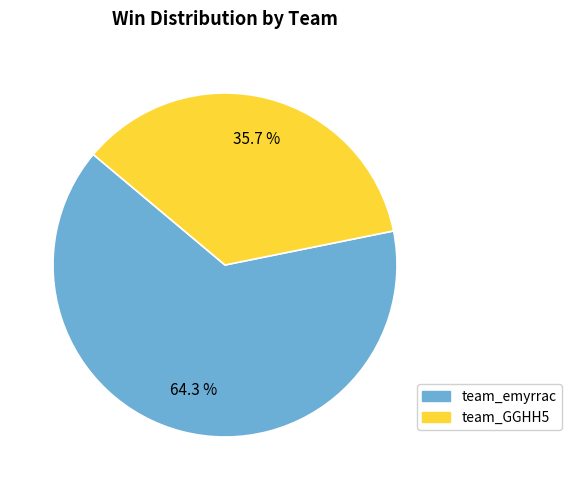

How many segments does this pie chart have?

2